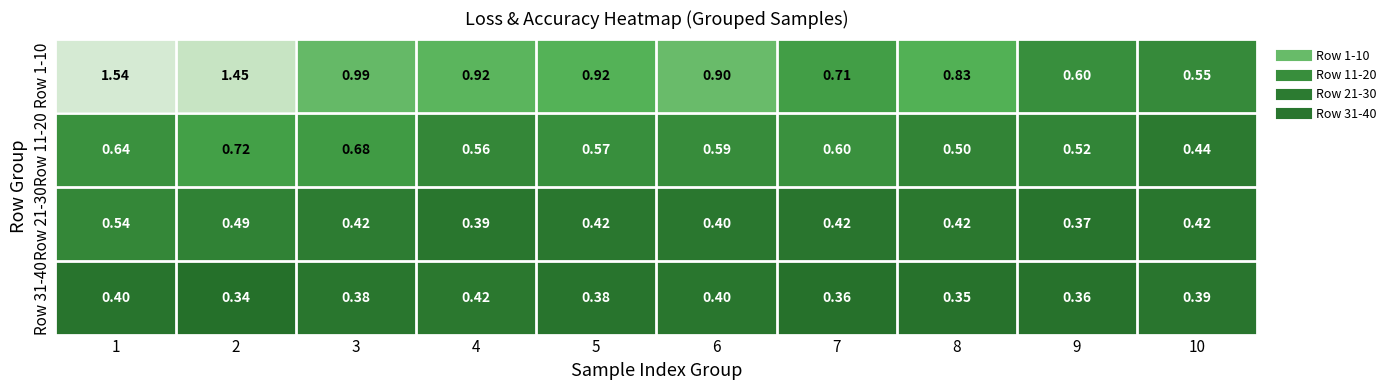

Is the value of Row 1-10 at 8 greater than the value of Row 11-20 at 5?

Yes